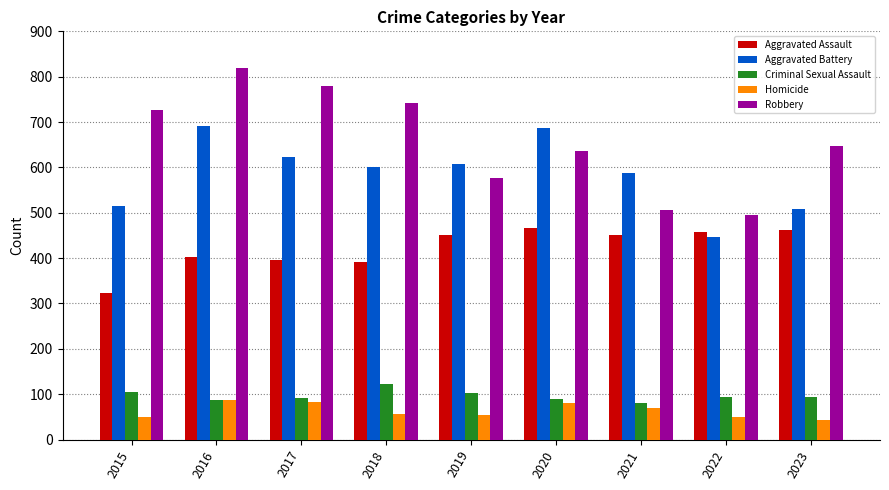

How many values in the Aggravated Battery series are below 600?

4